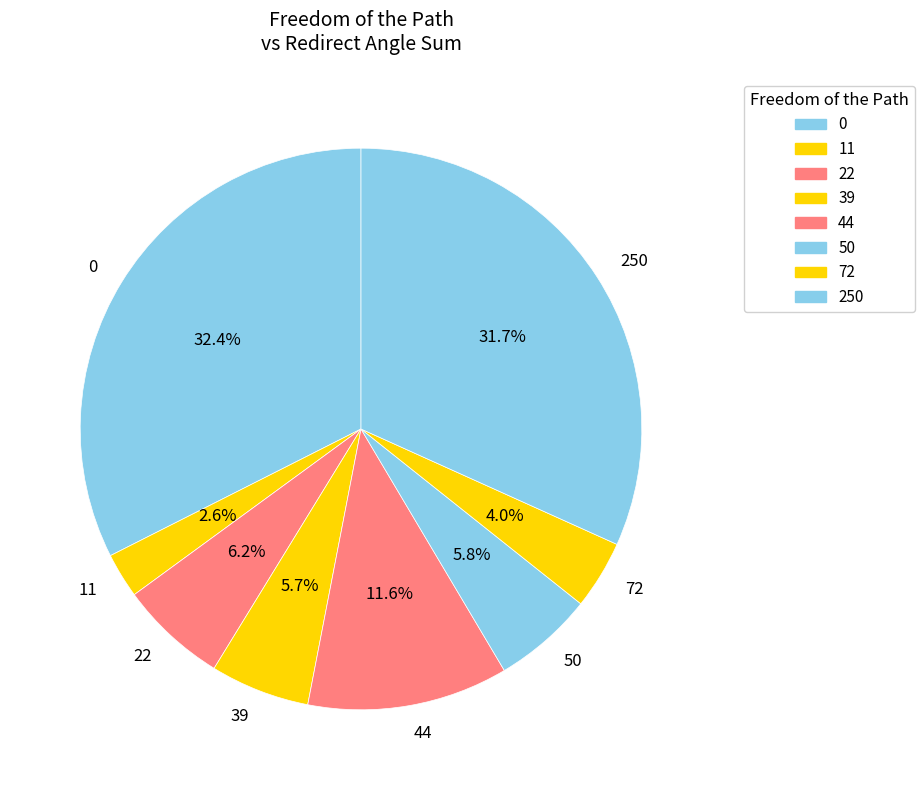

To the nearest percent, what portion does 50 represent?

6%